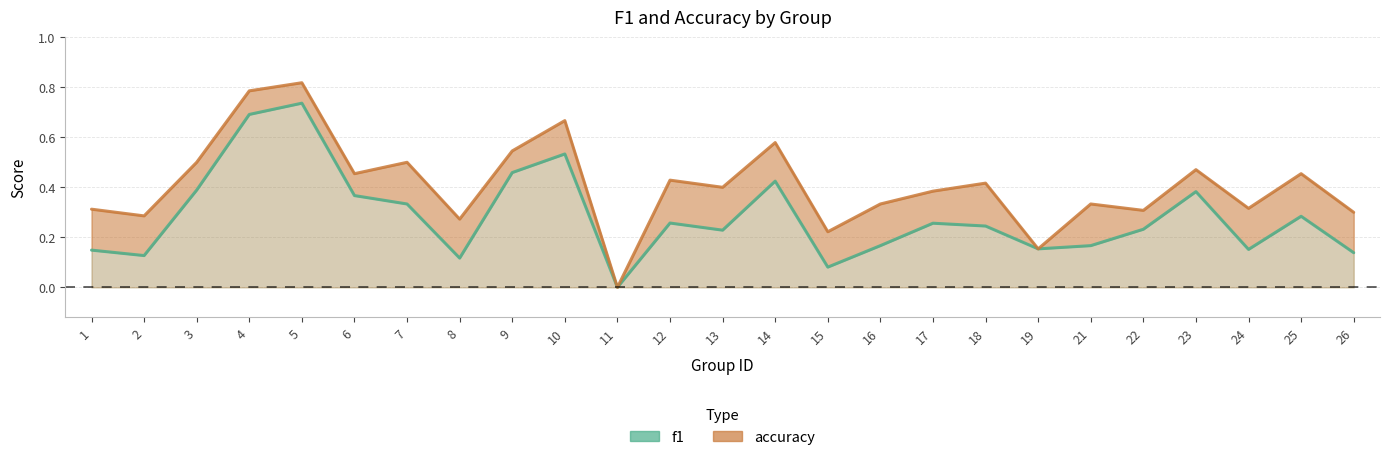

How many lines are shown in the chart?

2